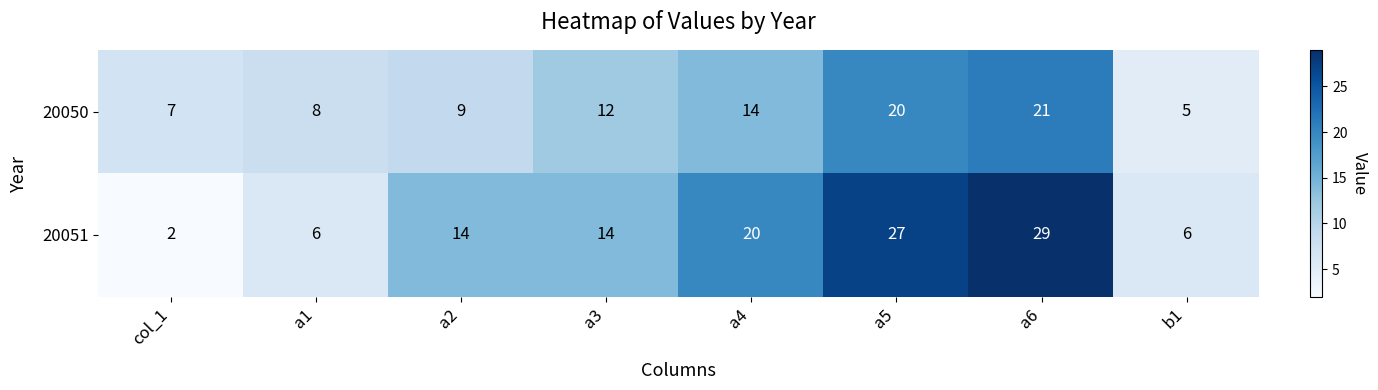

Reading left to right, what are all the values shown in this chart?

20050: 7	8	9	12	14	20	21	5
20051: 2	6	14	14	20	27	29	6